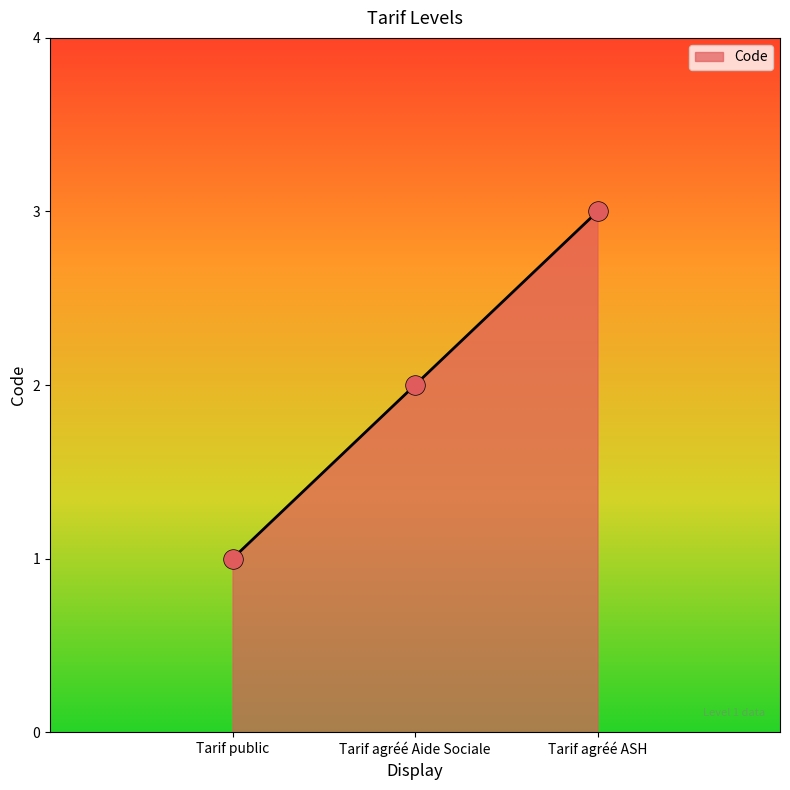

Between Tarif agréé Aide Sociale and Tarif agréé ASH, which is larger?

Tarif agréé ASH